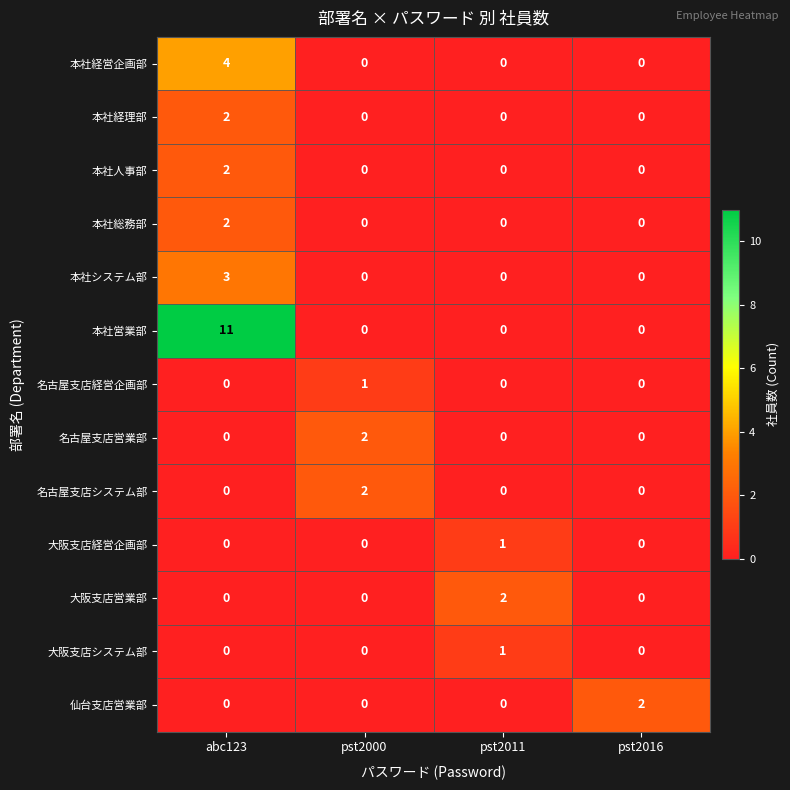

True or false: 本社人事部 has a value of 3 at abc123.

False